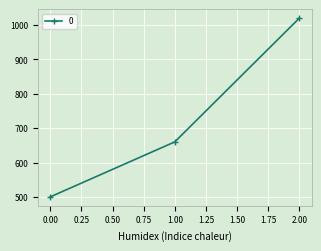

What is the ratio of the value at 0.00 to the value at 1.00?

0.8